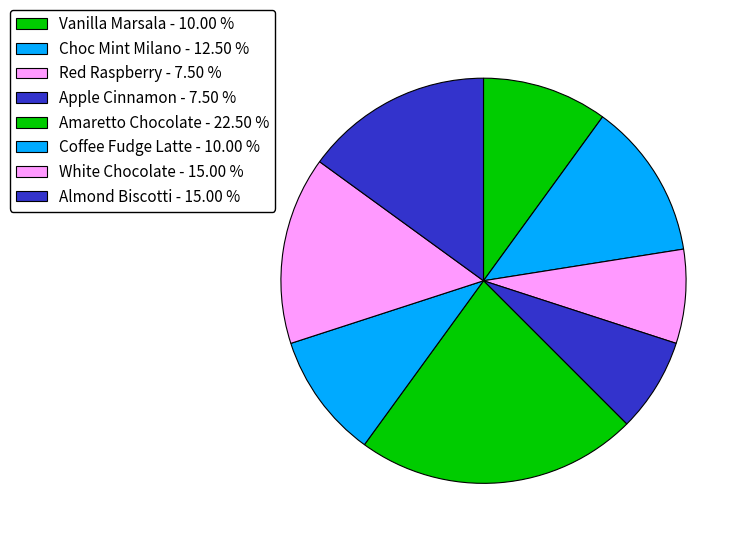

Does Almond Biscotti account for over 50% of the chart?

No